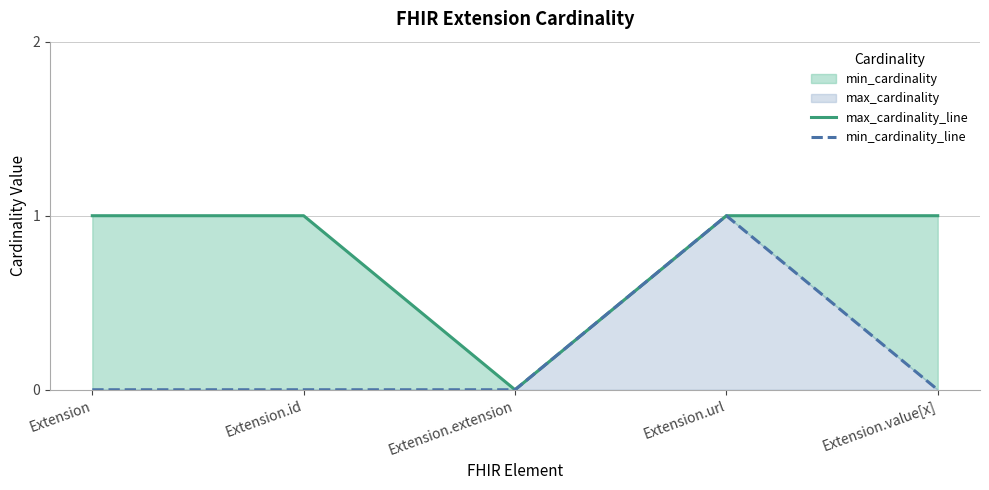

Reading left to right, list all the values displayed in this chart.

max_cardinality_line: Extension=1	Extension.id=1	Extension.extension=0	Extension.url=1	Extension.value[x]=1
min_cardinality_line: Extension=0	Extension.id=0	Extension.extension=0	Extension.url=1	Extension.value[x]=0